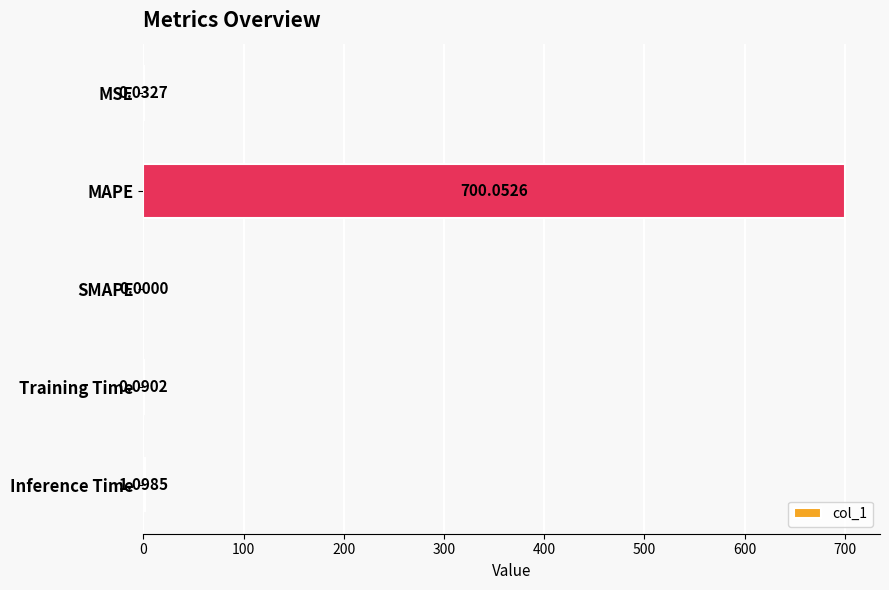

What is the sum of all values?

701.3